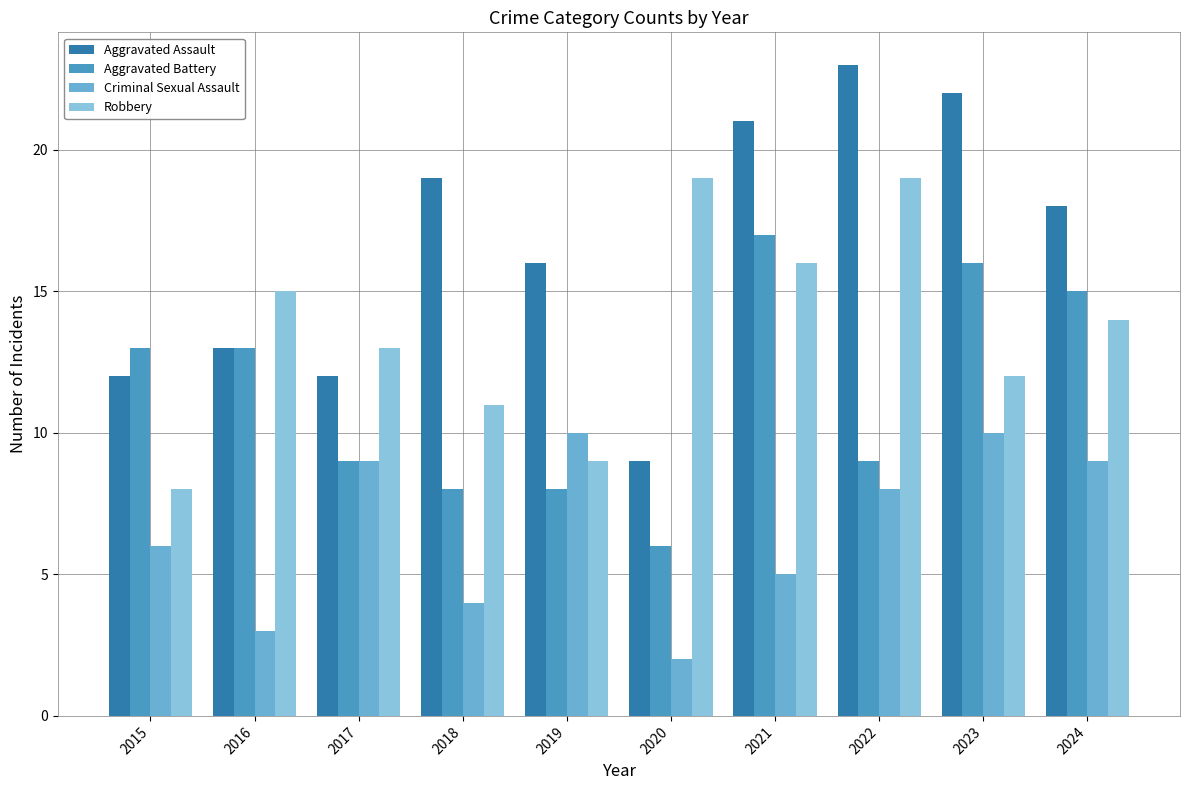

Reading left to right, list all the values displayed in this chart.

Aggravated Assault: 12	13	12	19	16	9	21	23	22	18
Aggravated Battery: 13	13	9	8	8	6	17	9	16	15
Criminal Sexual Assault: 6	3	9	4	10	2	5	8	10	9
Robbery: 8	15	13	11	9	19	16	19	12	14